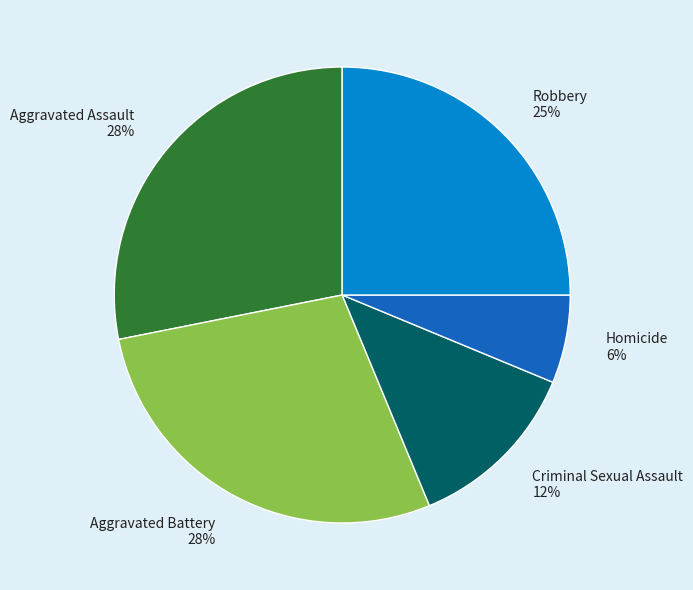

How many slices are in this pie chart?

5